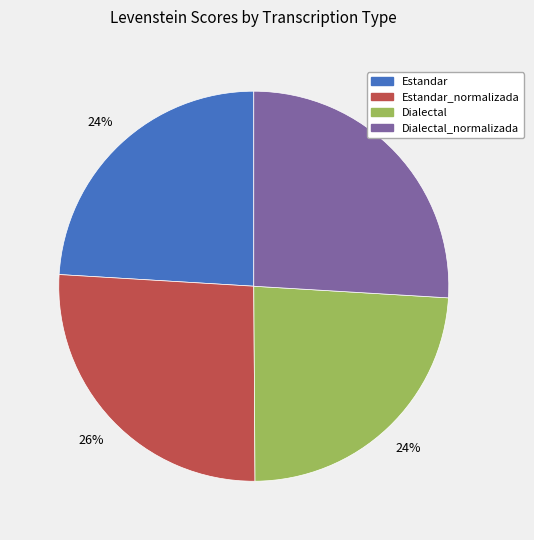

How many segments does this pie chart have?

4